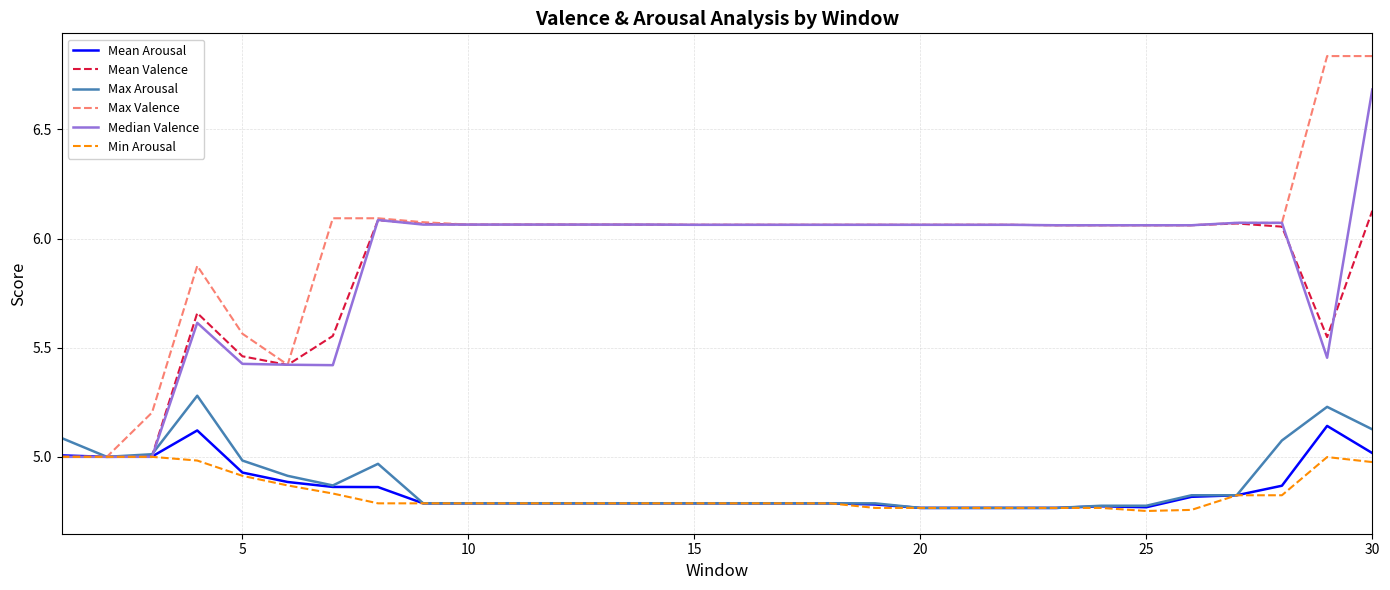

Which series has the largest total across all categories?

Max Valence